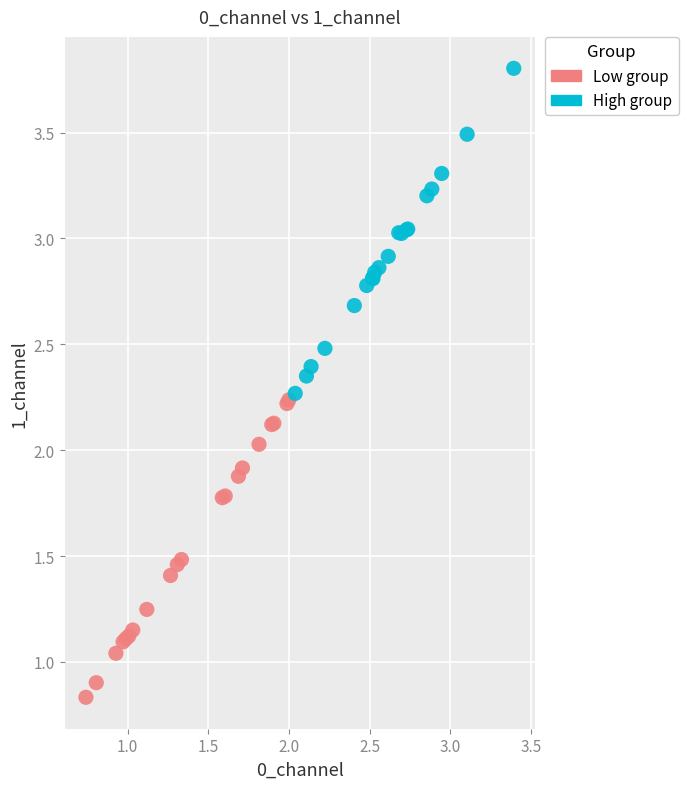

Which series has the widest spread of Y values?

High group